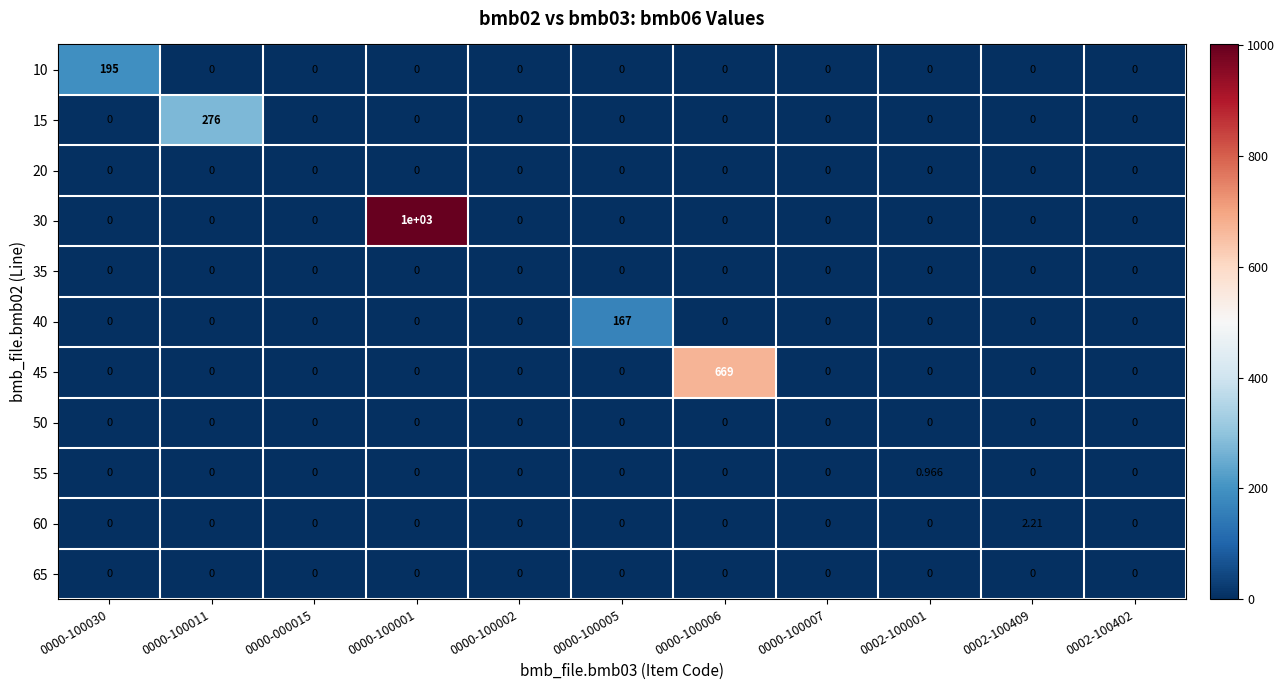

Which series has the largest total across all categories?

30